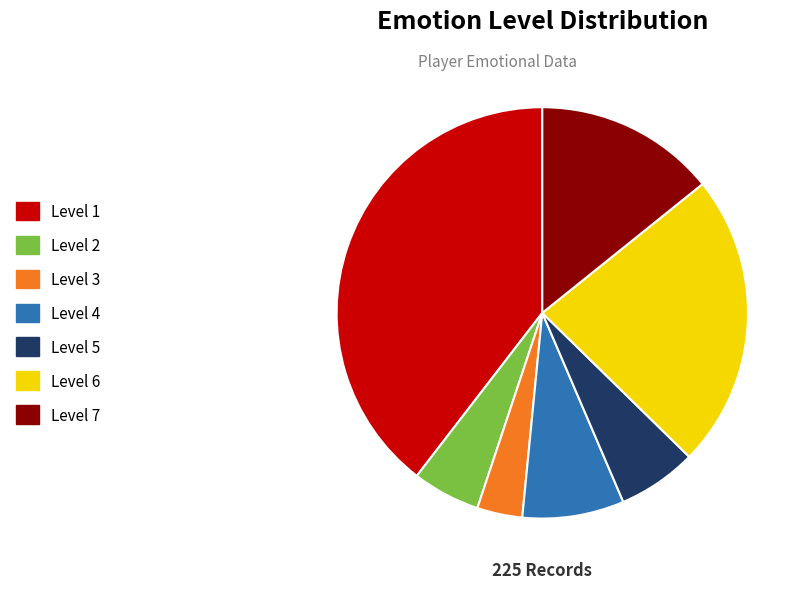

Is there a majority slice in this chart?

No